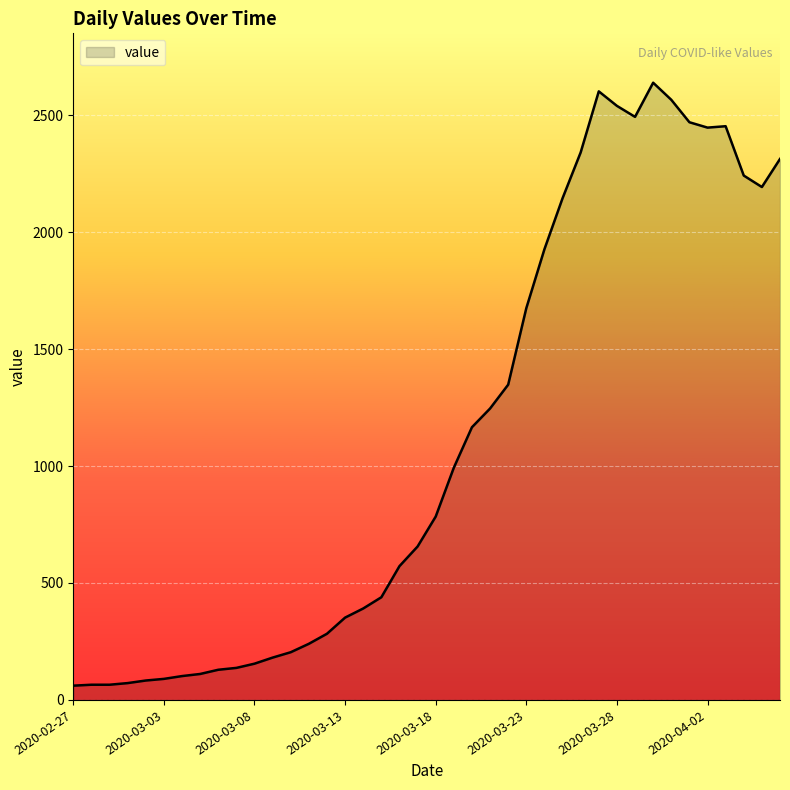

What is the difference between the maximum and minimum values?

2578